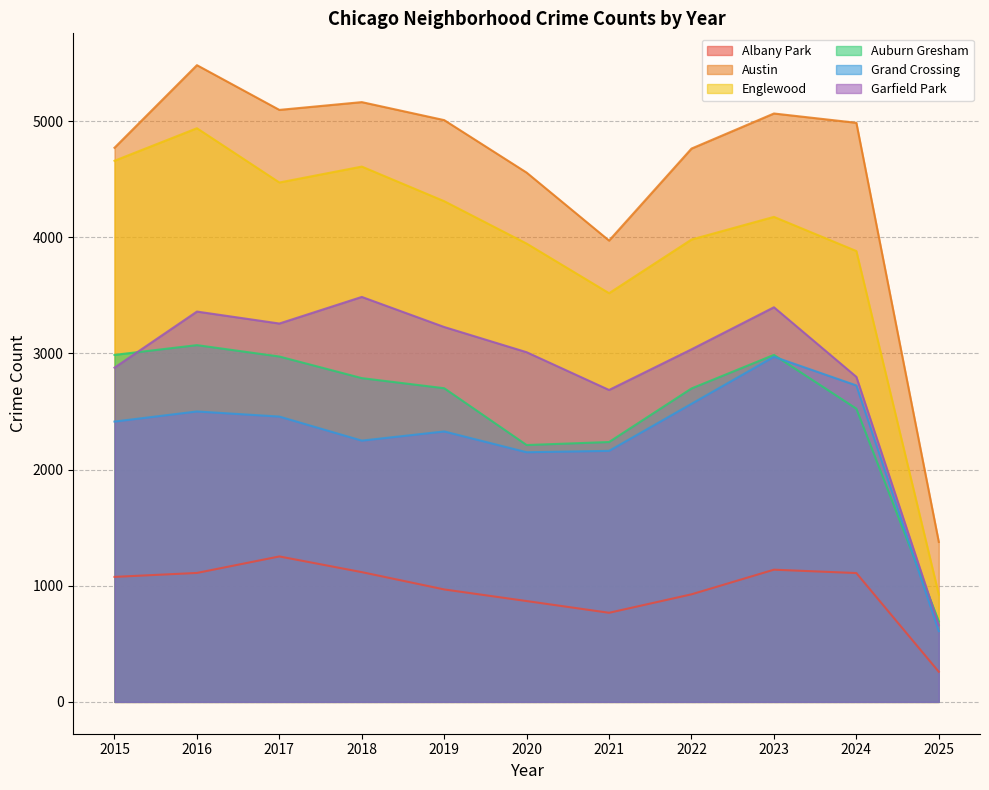

What are all the series names shown in the legend?

Albany Park, Austin, Englewood, Auburn Gresham, Grand Crossing, Garfield Park